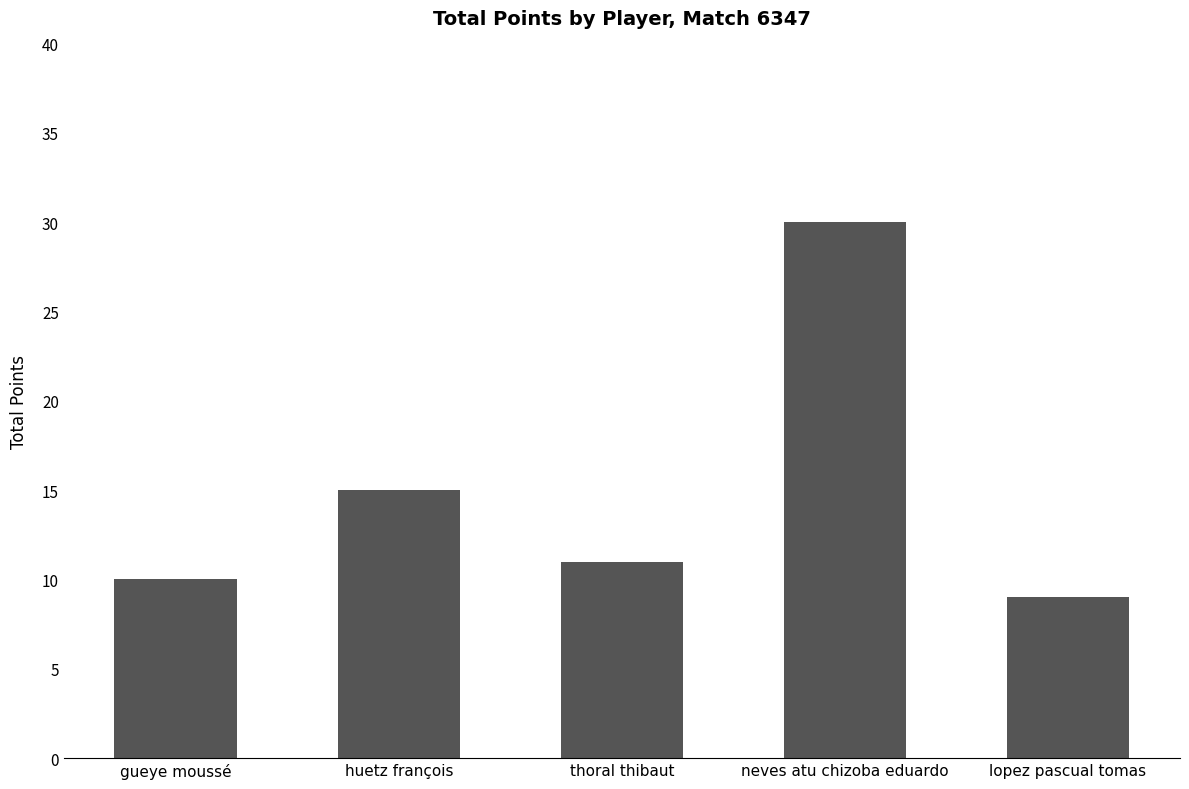

How many data points are less than 11?

2